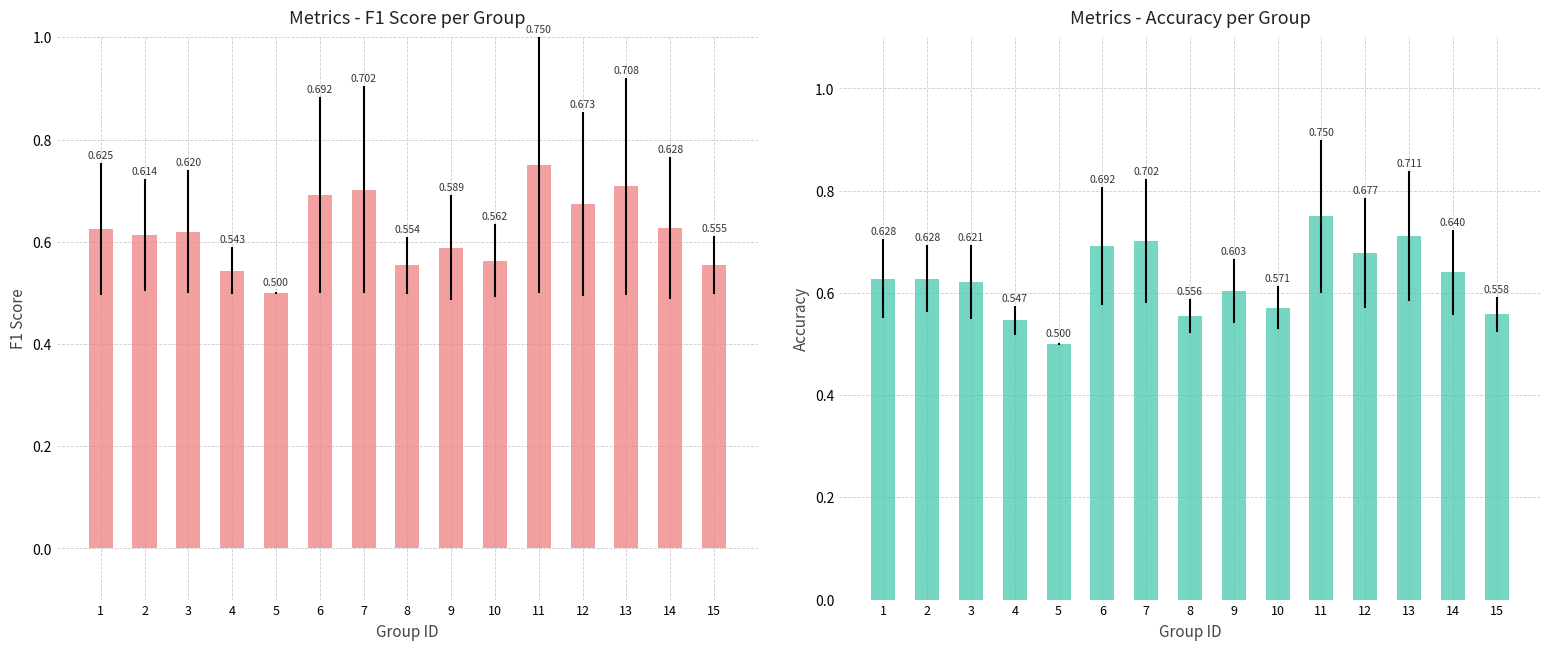

Which series has the largest range (max minus min)?

f1